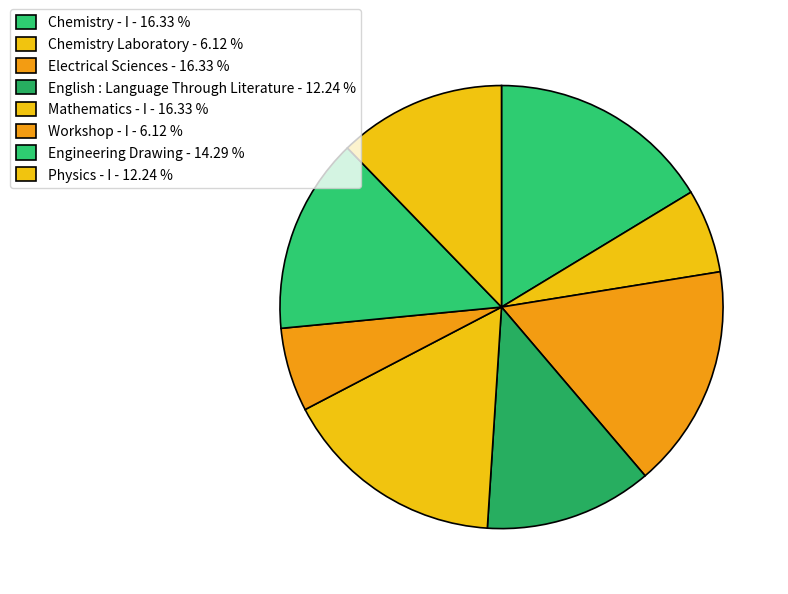

How many slices are in this pie chart?

8